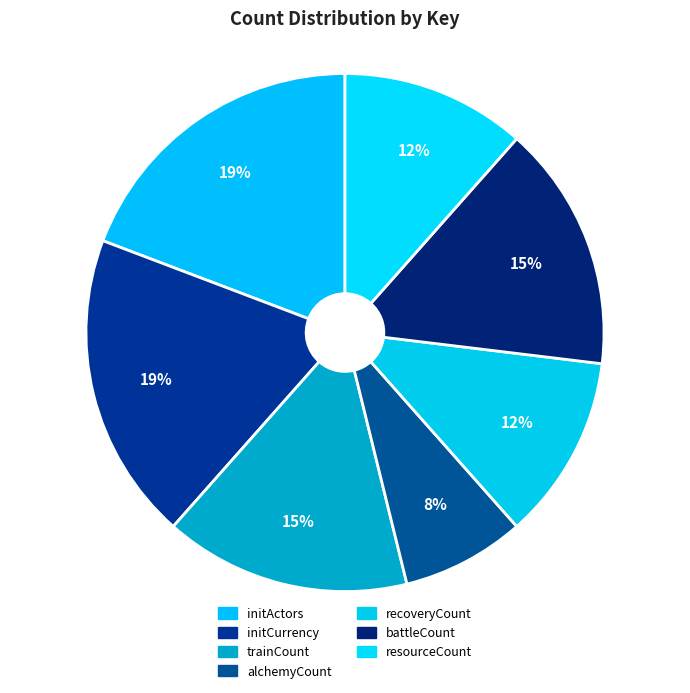

Is there any slice that represents more than half of the pie?

No